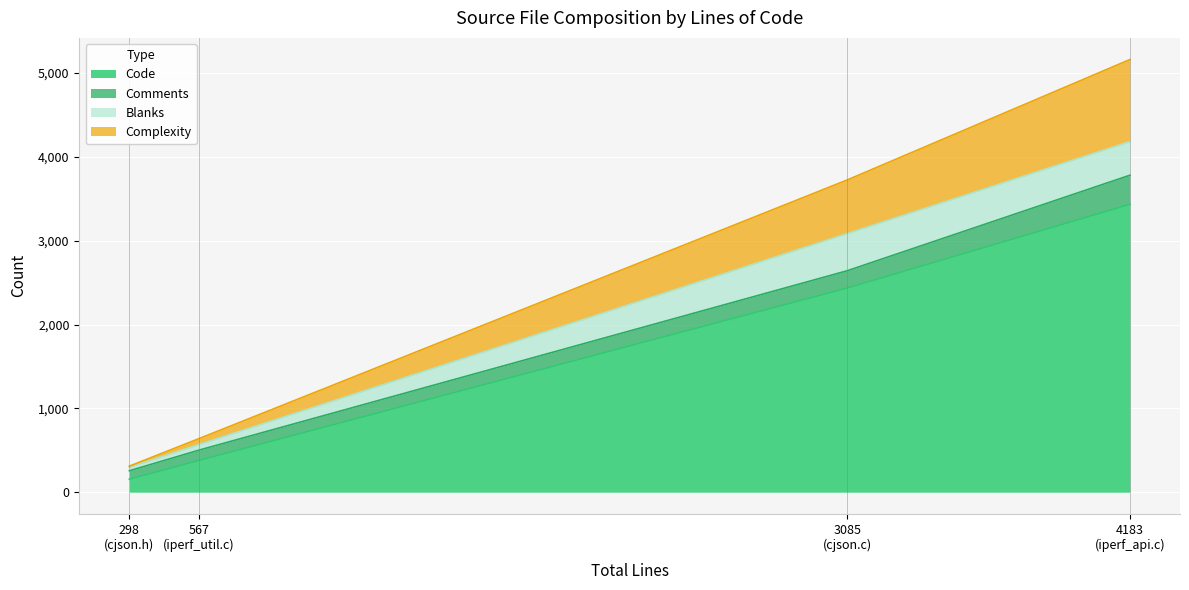

The Comments series shows 123 at iperf_util.c. True or false?

True